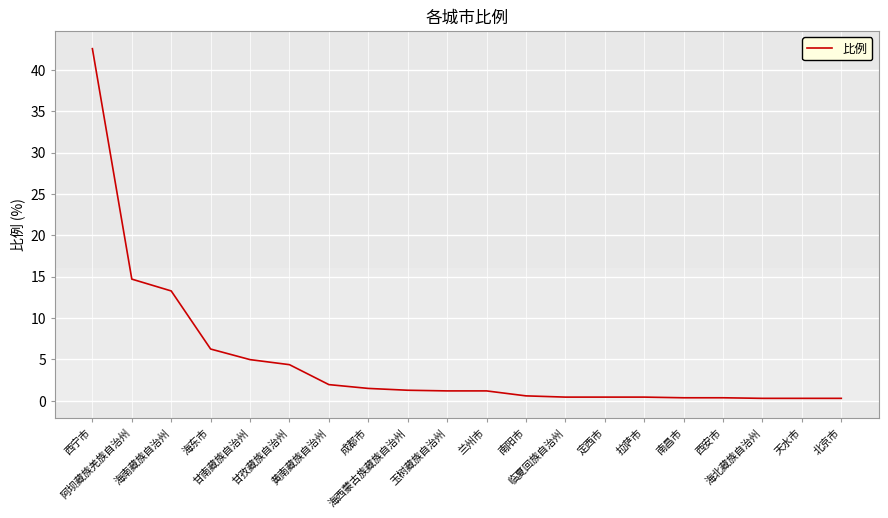

What is the change in value from 黄南藏族自治州 to 拉萨市?

-1.5